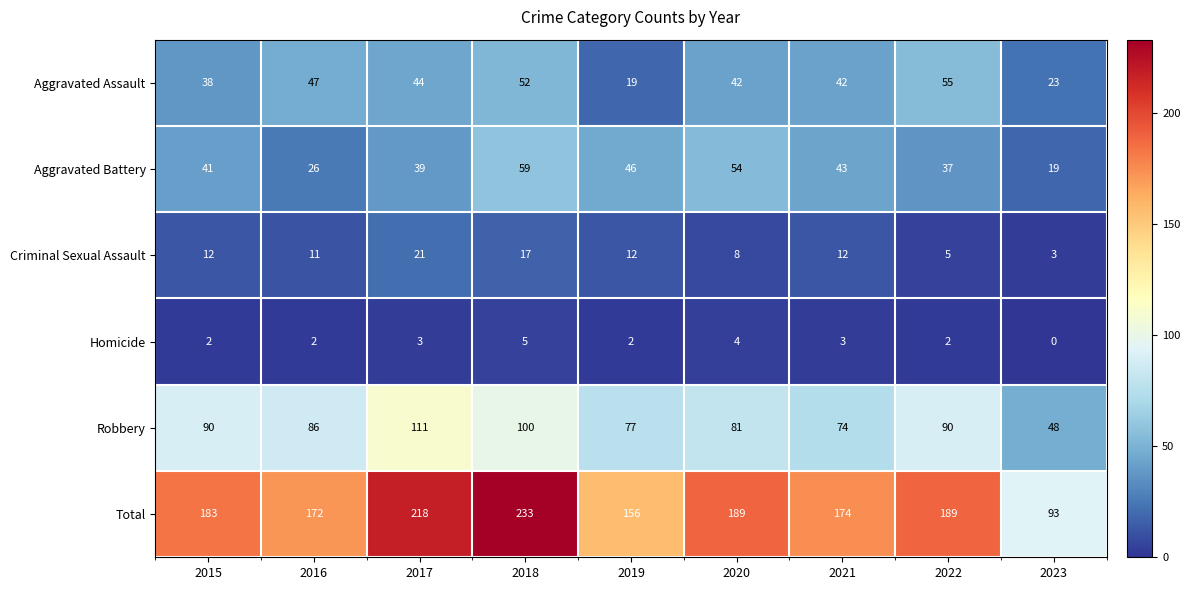

What is the maximum value shown in the chart?

233